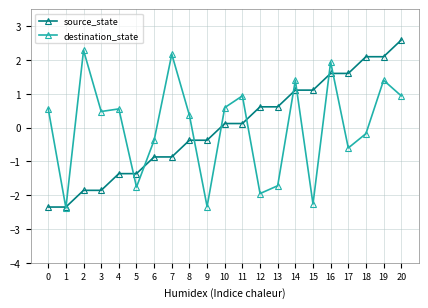

Which series changed the most between 5 and 17?

source_state